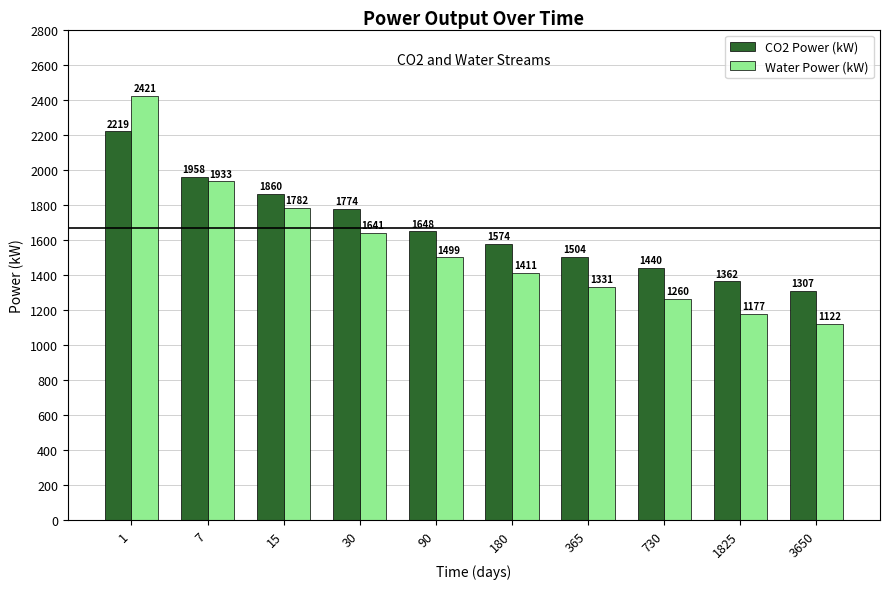

What is the highest value of the Water Power (kW) series?

2420.6